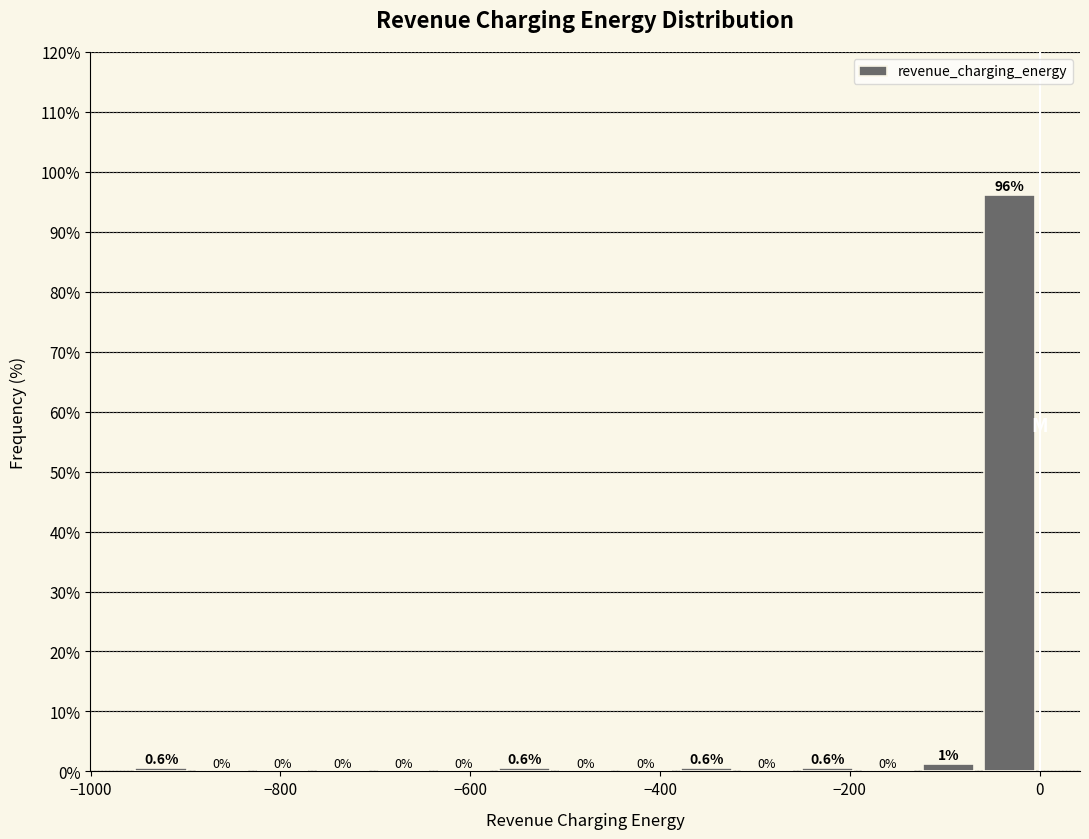

Around what value on the x-axis is the tallest bar? Give the approximate position of its centre, as read against the axis.

-40